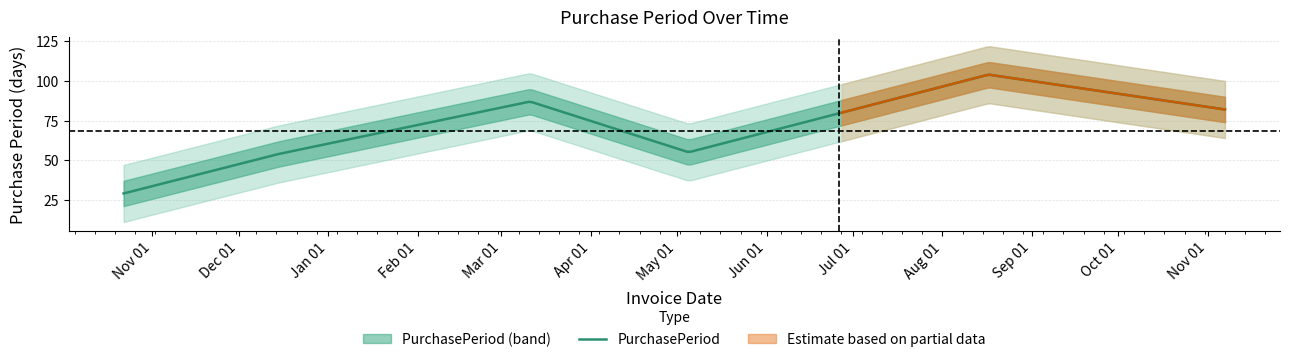

Reading left to right, transcribe all the data shown in this chart.

29	54	87	55	104	82